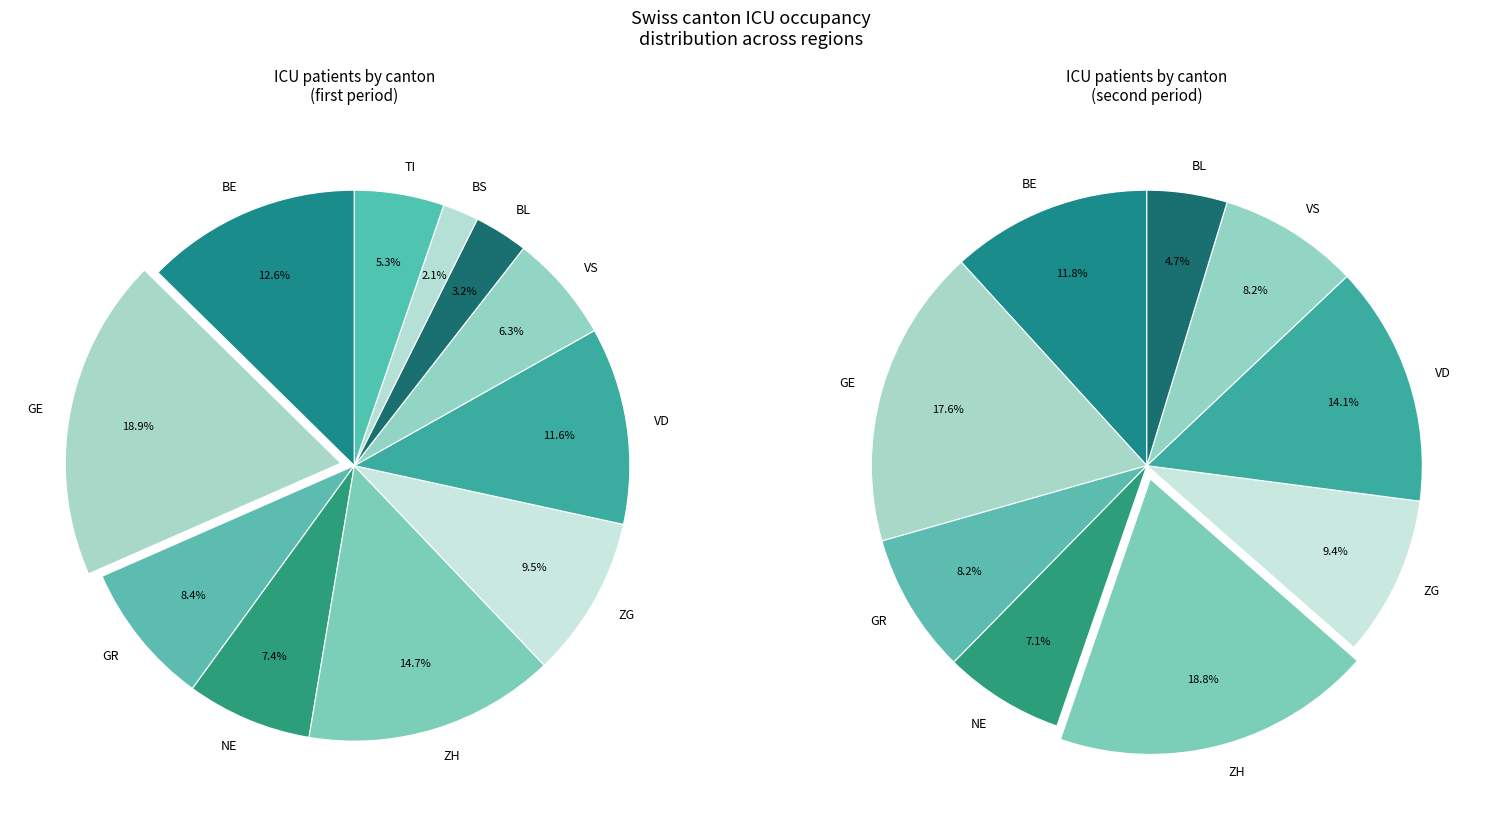

Is it true that BL is 1% of the pie?

False